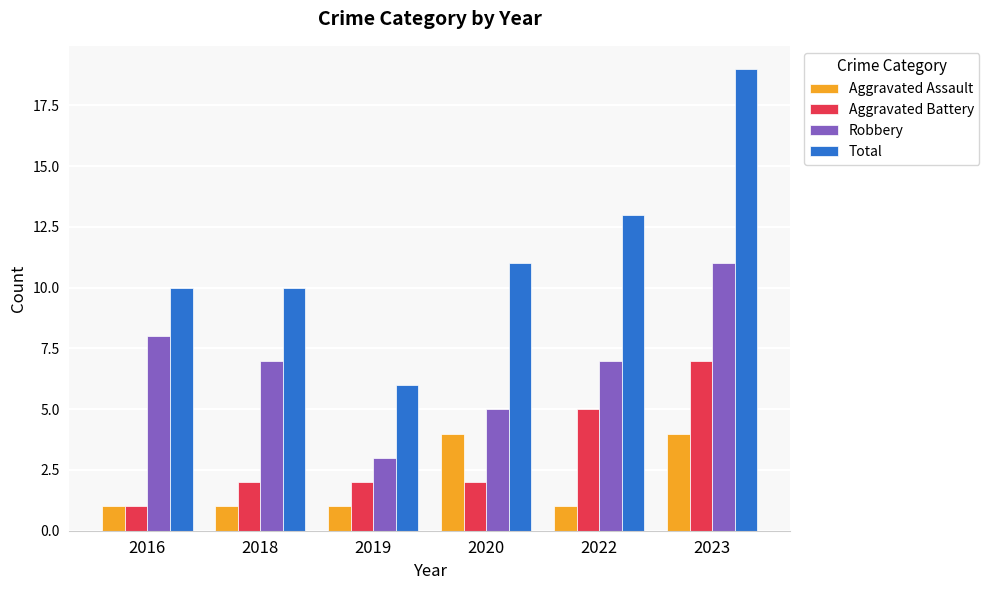

The value of Aggravated Assault at 2022 is 1. True or false?

True